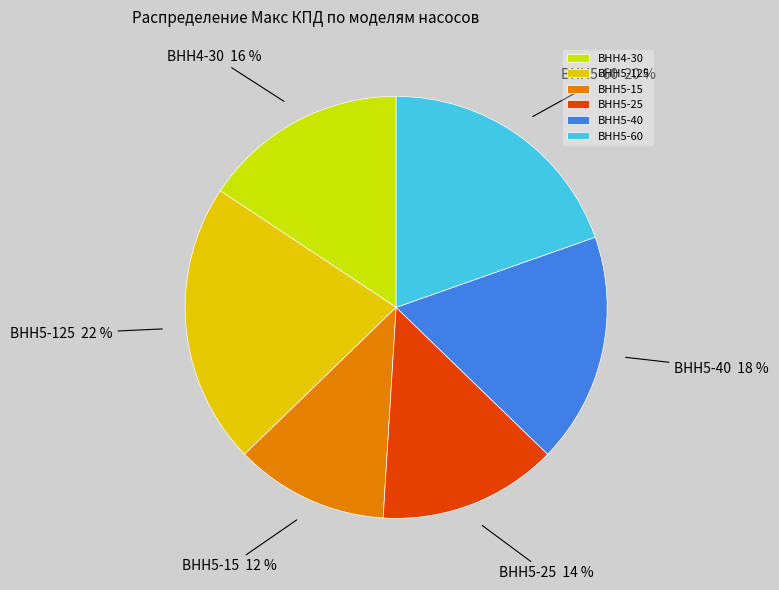

True or false: ВНН5-125 accounts for 28% of the total.

False